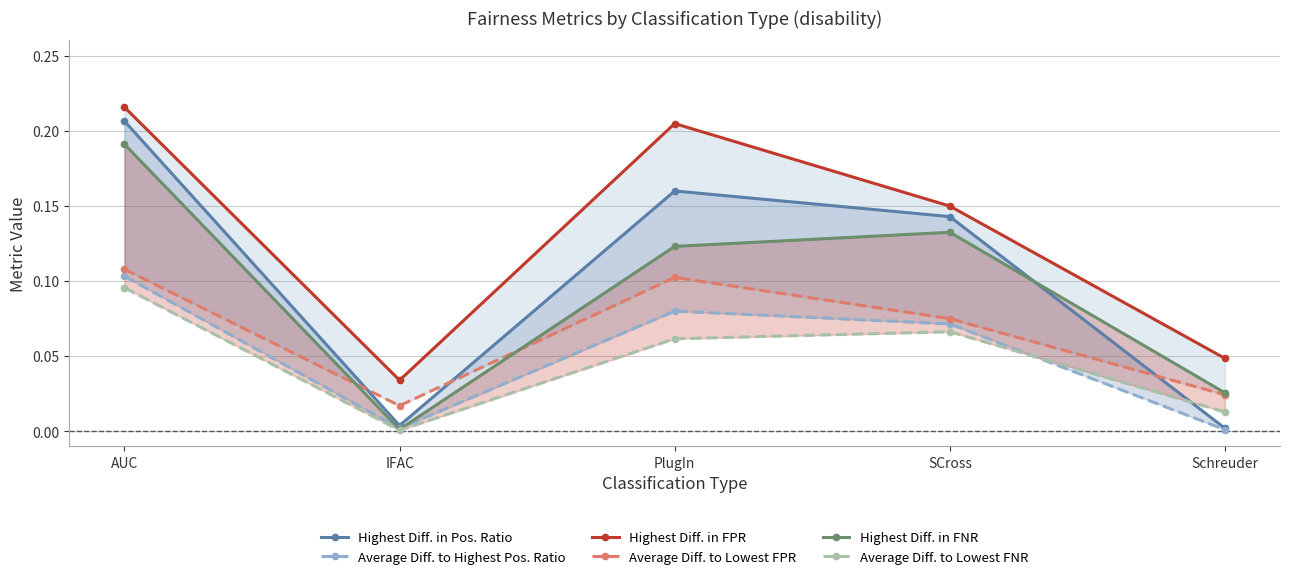

What is the spread (max minus min) of values at PlugIn?

0.1